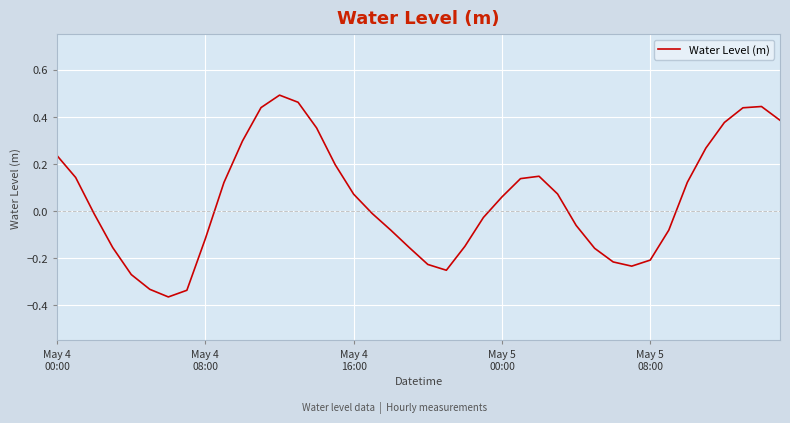

What is the difference between the maximum and minimum values?

0.9